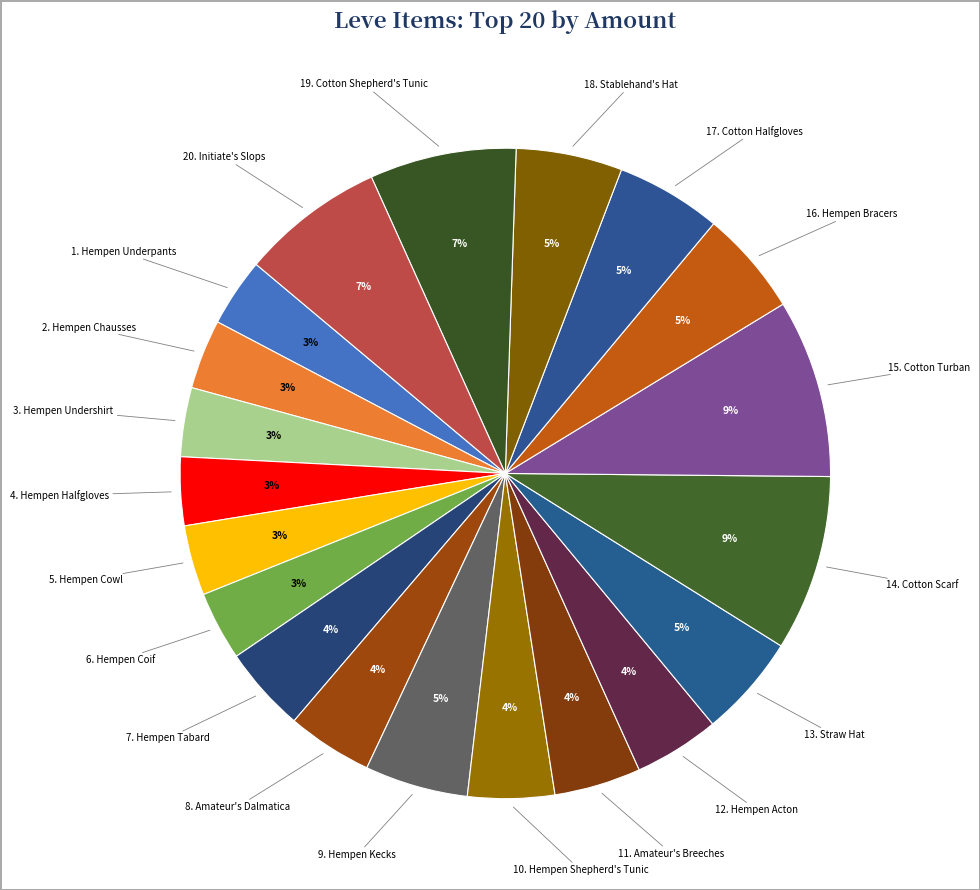

How many segments does this pie chart have?

20